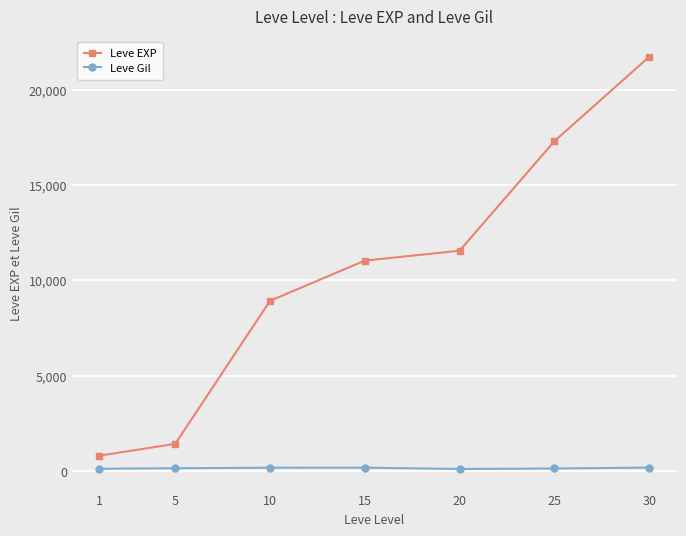

True or false: Leve EXP has more than 0 points higher than both neighbors.

False